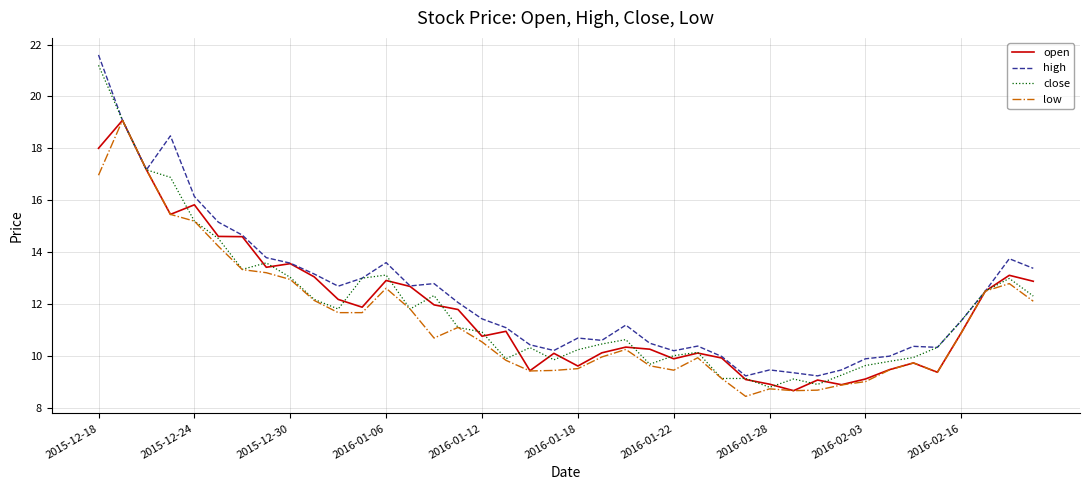

What is the minimum value shown in the chart?

8.4